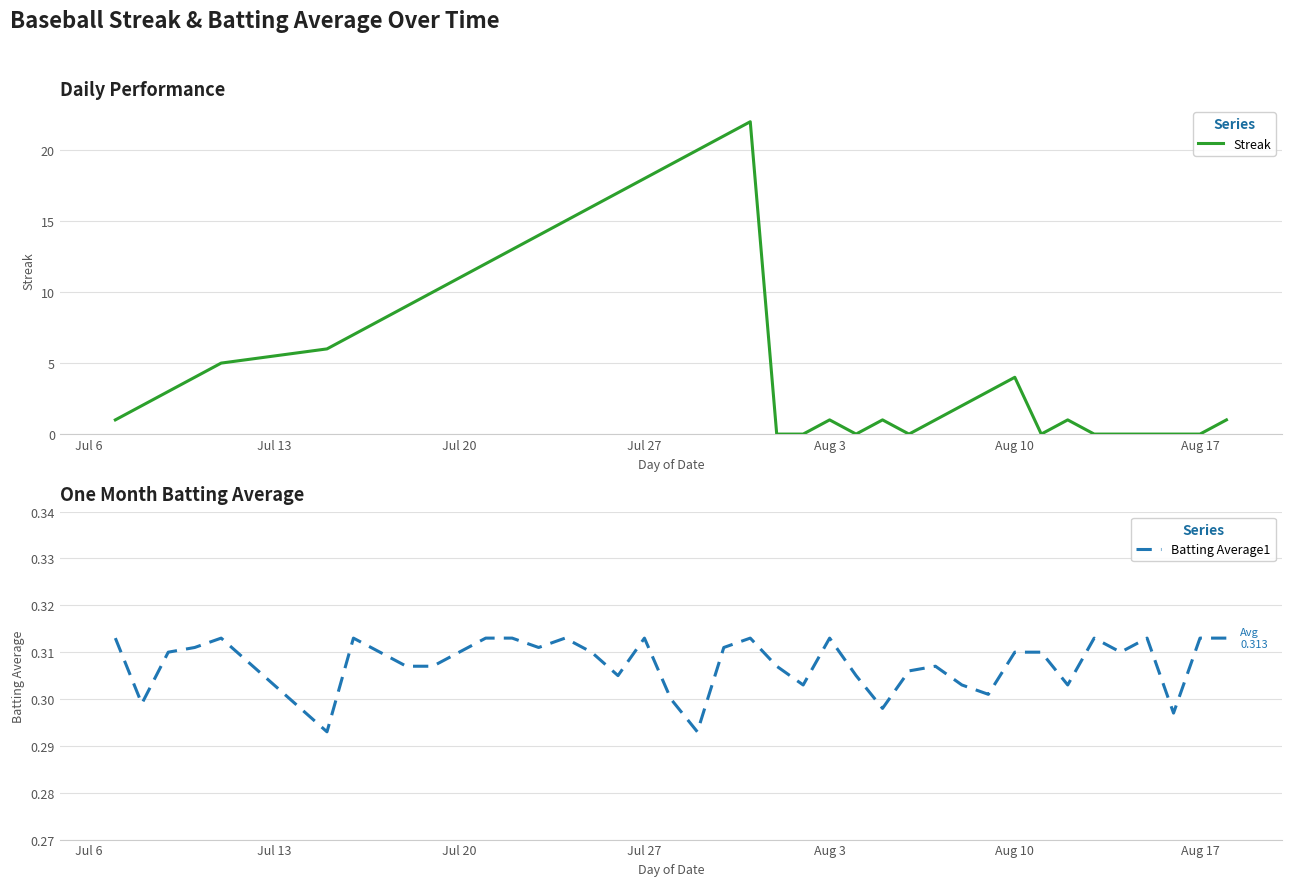

Is the value of Streak at 12 greater than the value of Batting Average1 at 11?

Yes